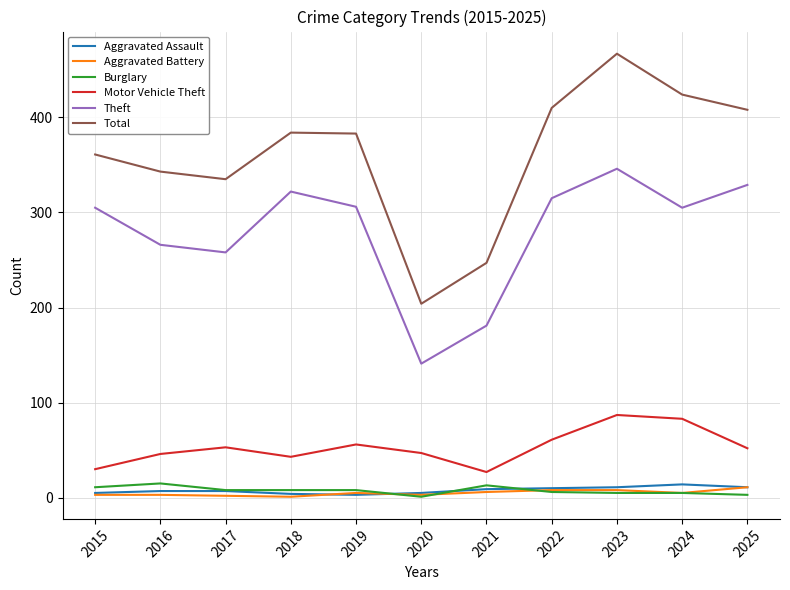

The Total series shows 384 at 2018. True or false?

True